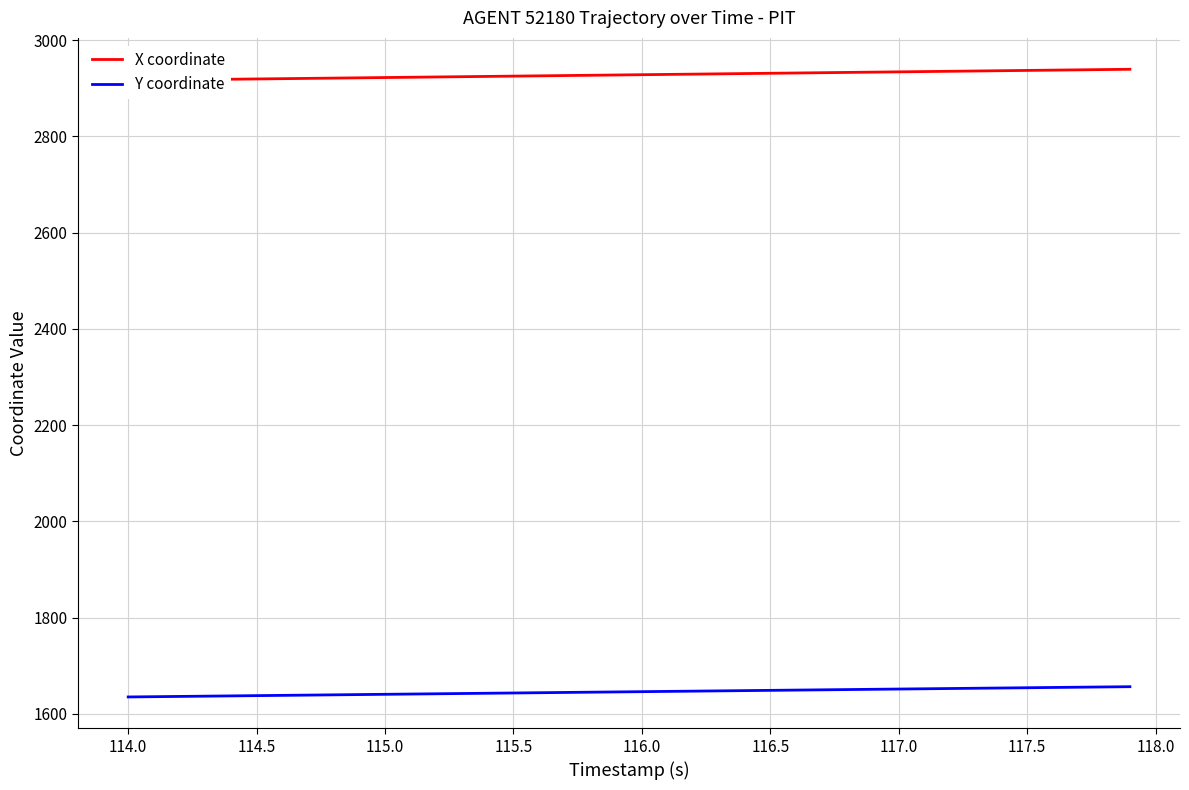

What is the maximum value for Y coordinate?

1656.7